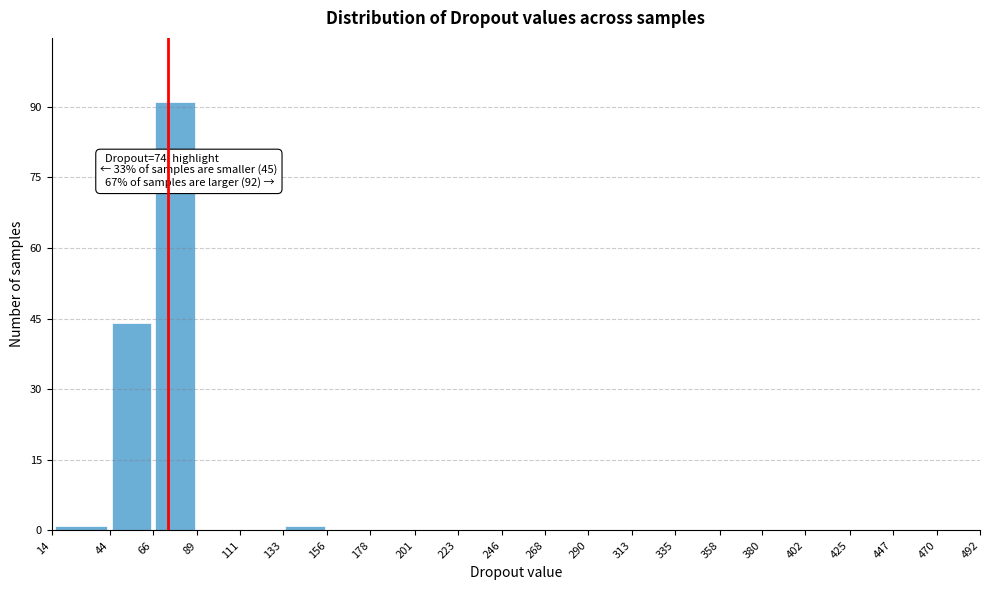

Over which range of the x-axis is the bar tallest?

66 to 89